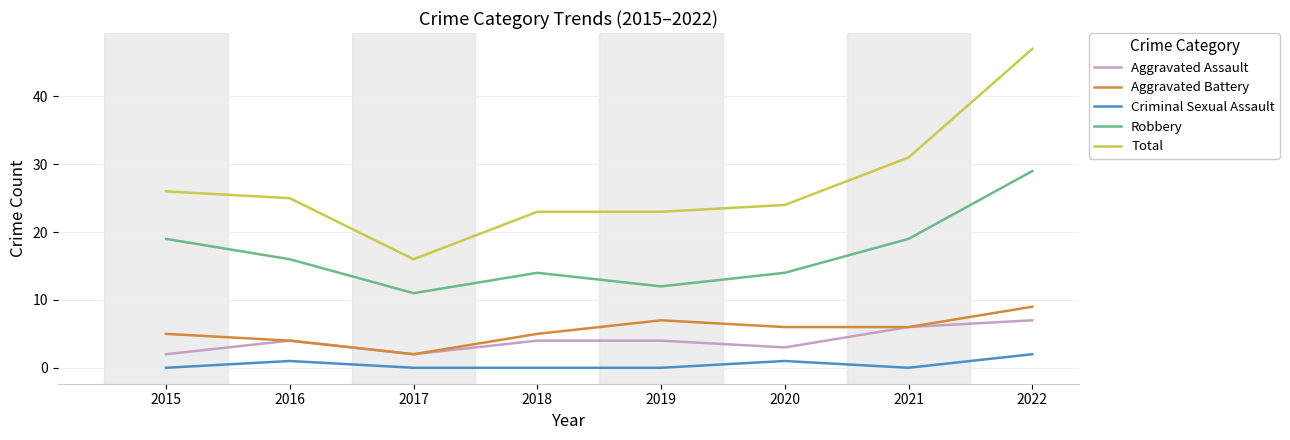

What is the maximum value for Total?

47